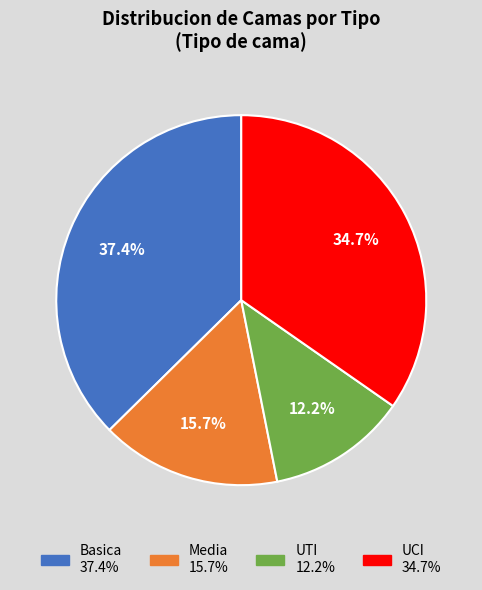

What is the ratio of the value at Media to the value at UTI?

1.3